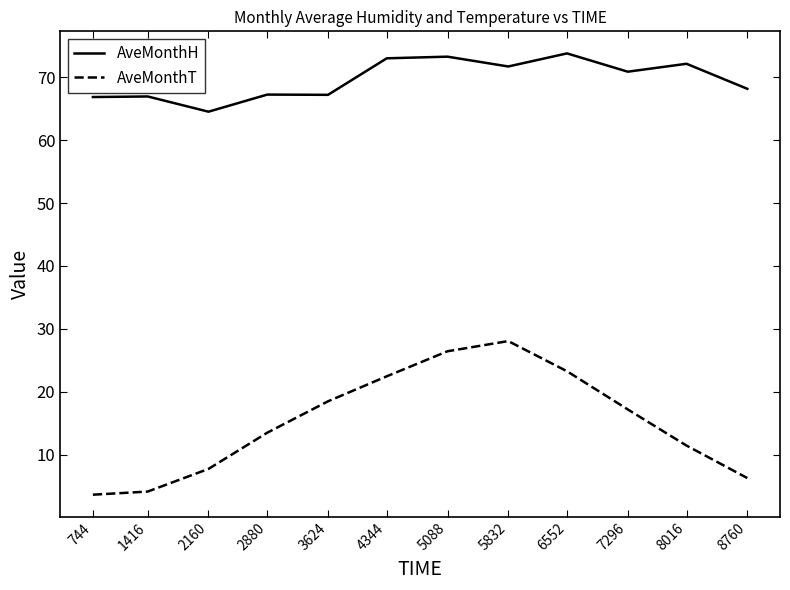

Rank the series by their average value, from lowest to highest.

AveMonthT, AveMonthH